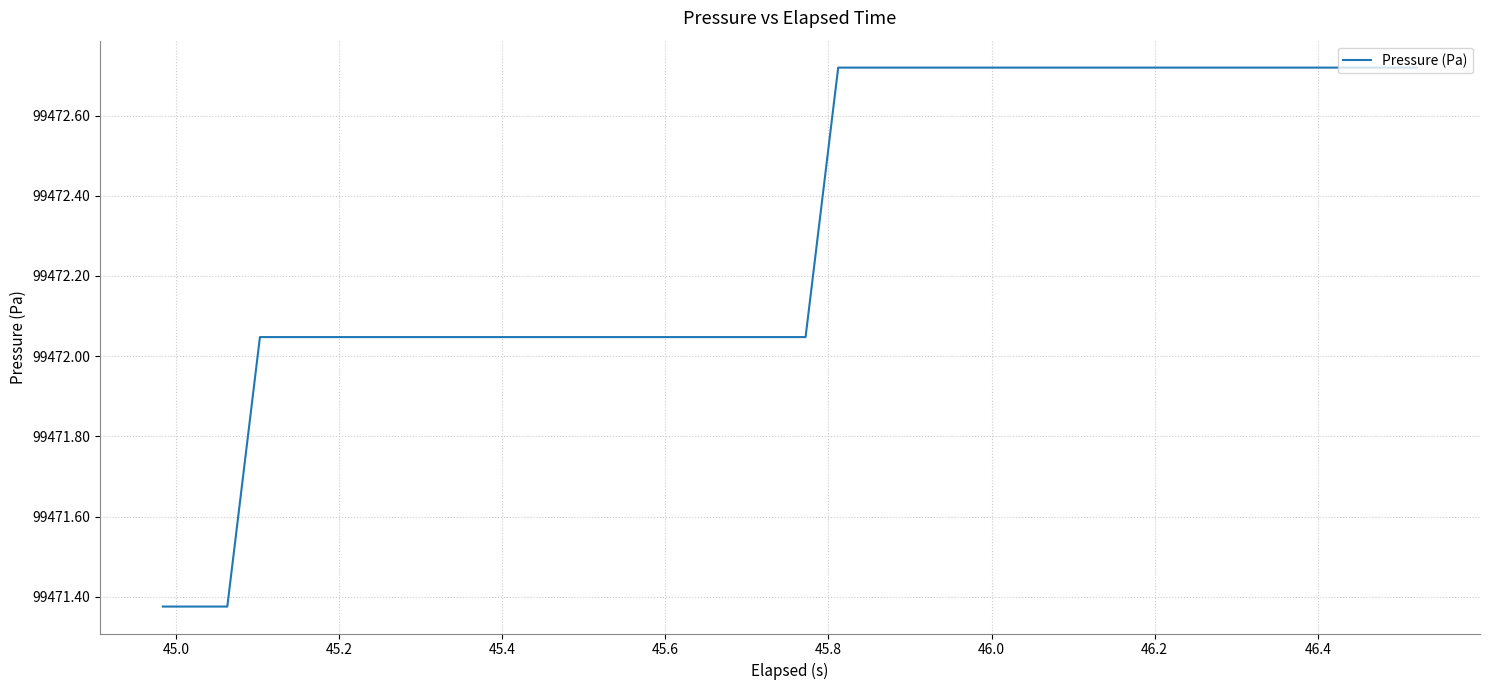

How many distinct data groups are displayed?

1